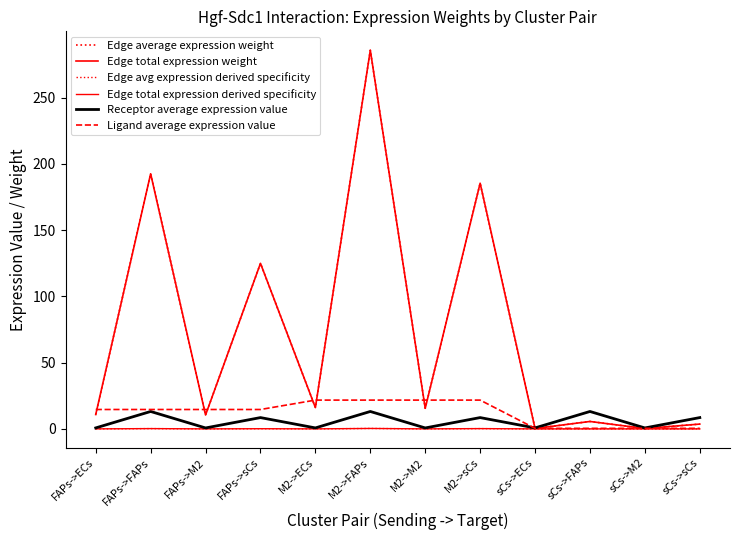

Reading right to left, what are all the values shown in this chart?

Edge average expression weight: 3.6	0.3	5.6	0.3	185.4	15.6	285.7	16.1	124.9	10.5	192.5	10.8
Edge total expression weight: 3.6	0.3	5.6	0.3	185.4	15.6	285.7	16.1	124.9	10.5	192.5	10.8
Edge avg expression derived specificity: 0.0	0.0	0.0	0.0	0.2	0.0	0.3	0.0	0.1	0.0	0.2	0.0
Edge total expression derived specificity: 0.0	0.0	0.0	0.0	0.2	0.0	0.3	0.0	0.1	0.0	0.2	0.0
Receptor average expression value: 8.5	0.7	13.1	0.7	8.5	0.7	13.1	0.7	8.5	0.7	13.1	0.7
Ligand average expression value: 0.4	0.4	0.4	0.4	21.7	21.7	21.7	21.7	14.6	14.6	14.6	14.6